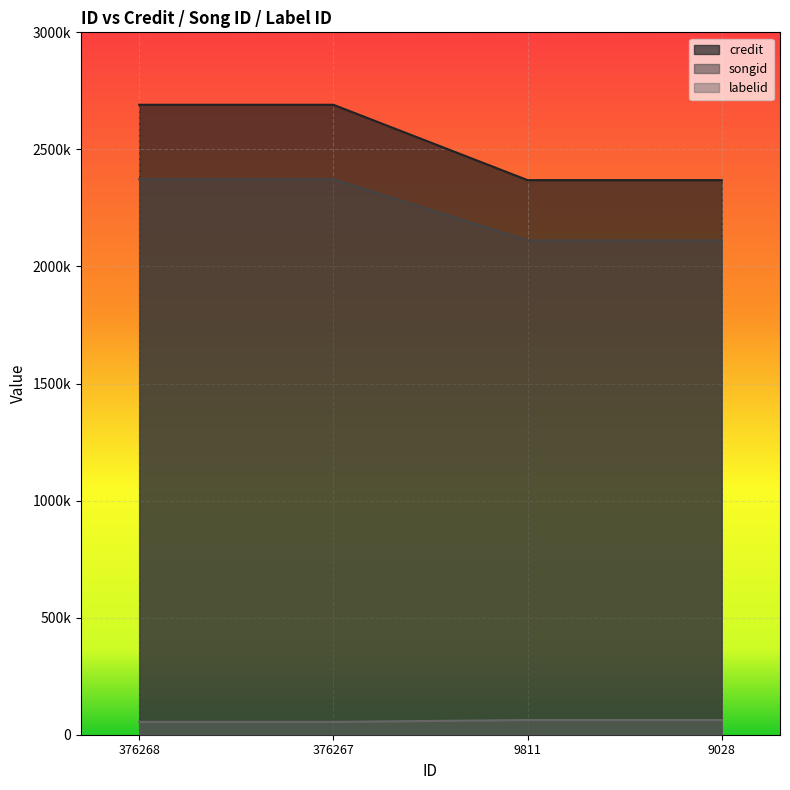

Which series changed the most between 376267 and 9028?

credit